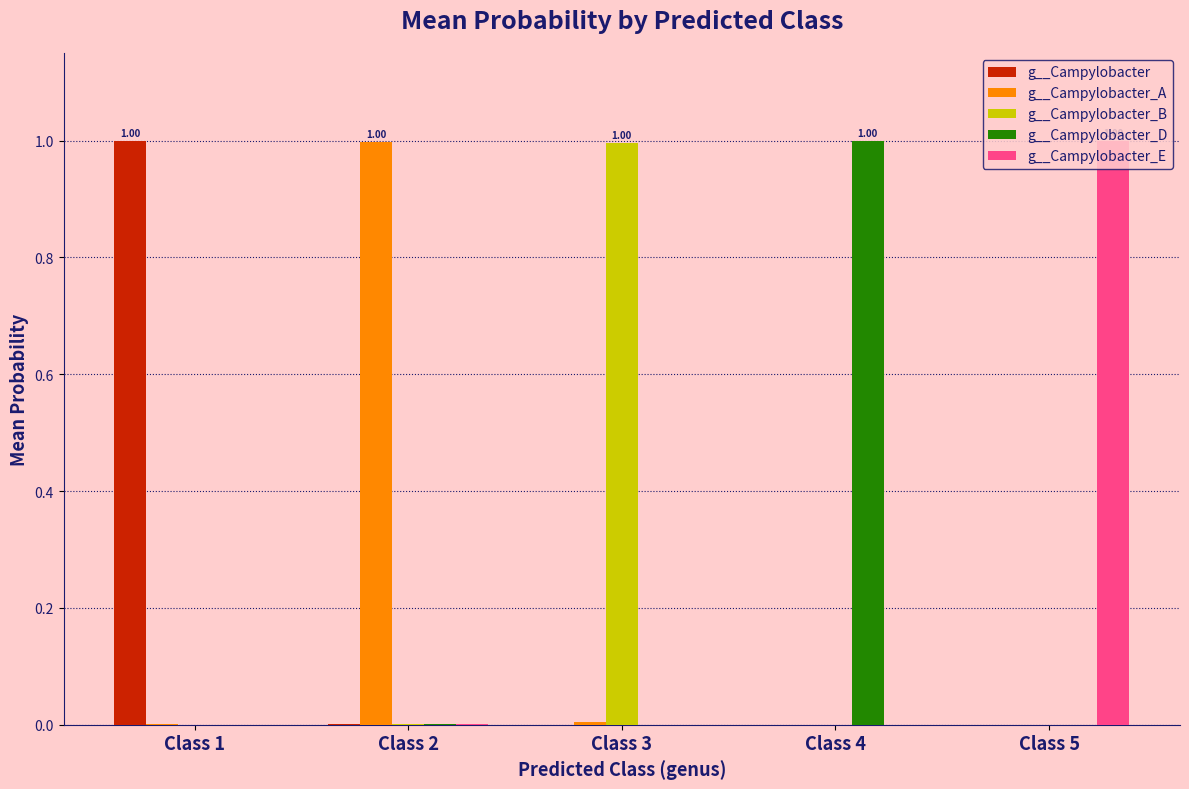

What is the sum of all g__Campylobacter_D values?

1.0